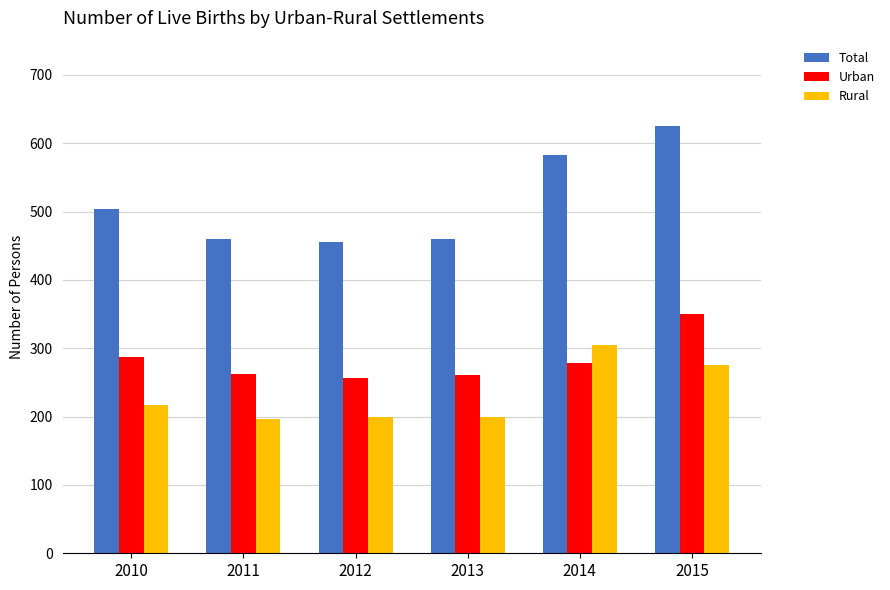

List the series in order of their overall mean, highest first.

Total, Urban, Rural